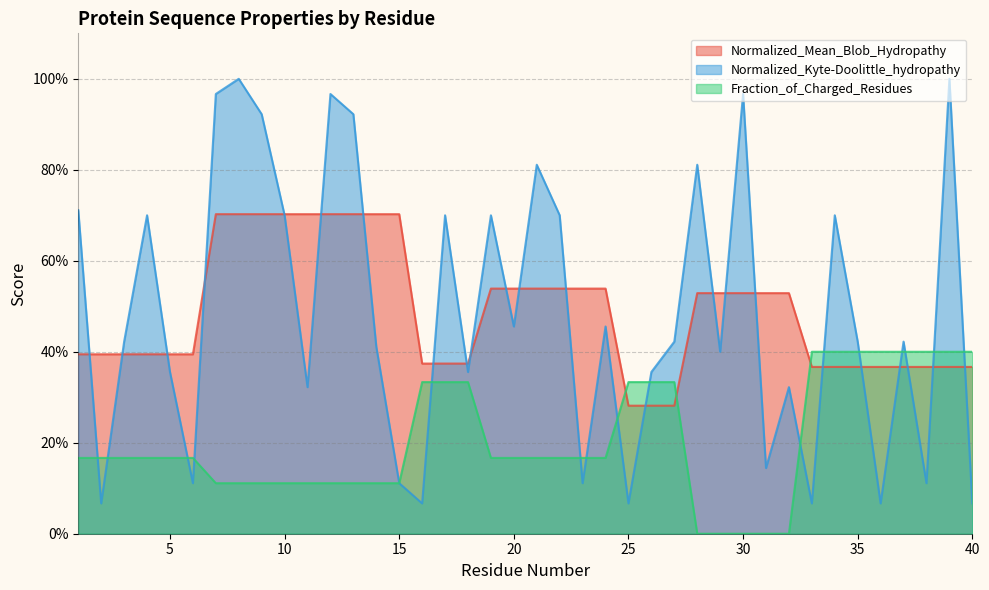

What is the sum of the Normalized_Mean_Blob_Hydropathy values at 18 and 3?

0.8